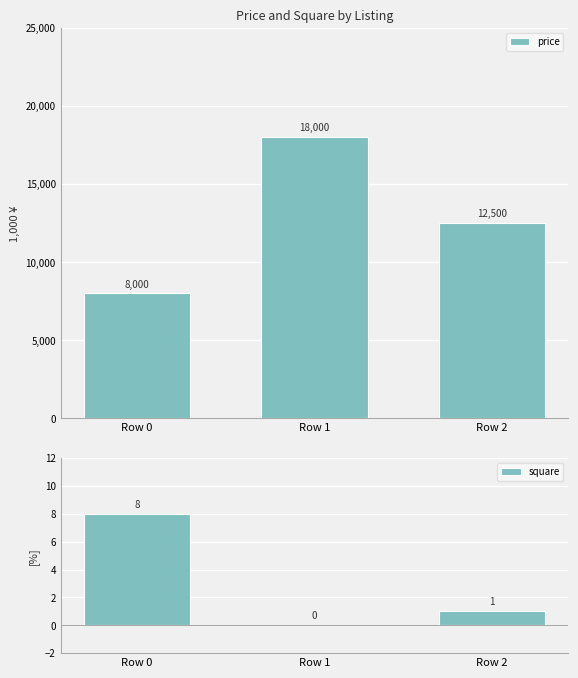

Where does the square series first go above 1?

Row 0